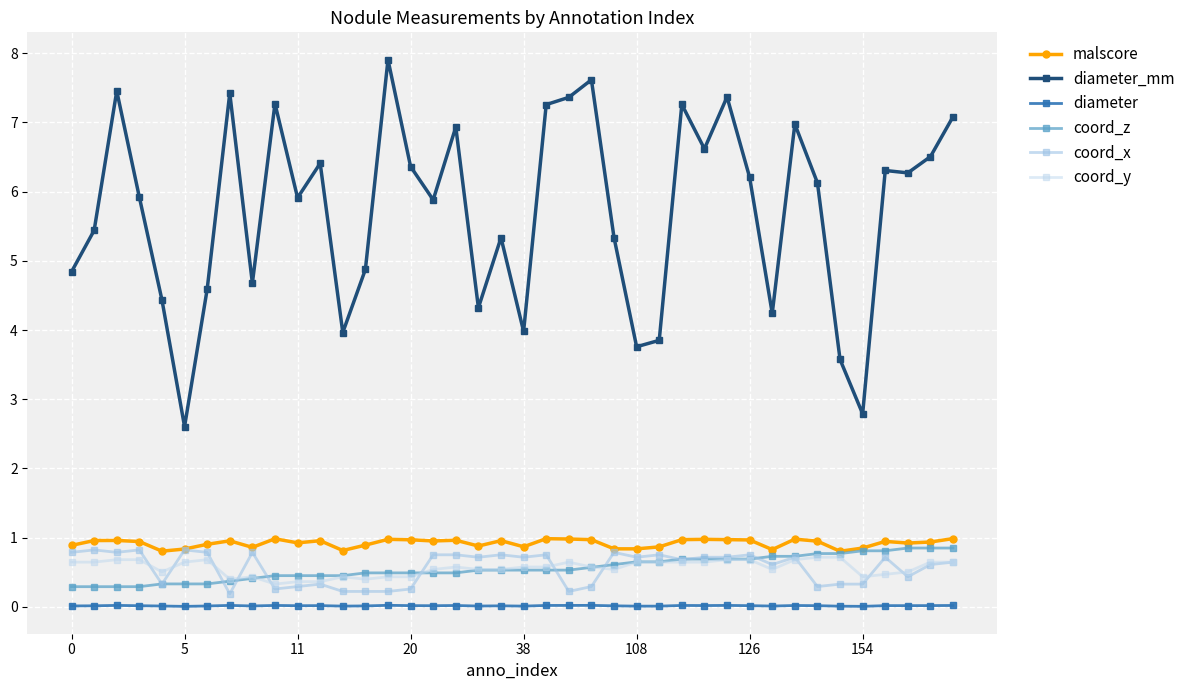

How many lines are shown in the chart?

6